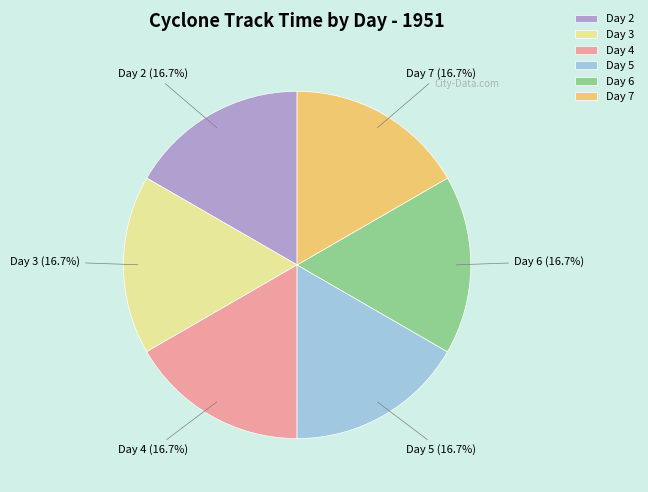

What is the ratio of the value at Day 2 to the value at Day 4?

1.0